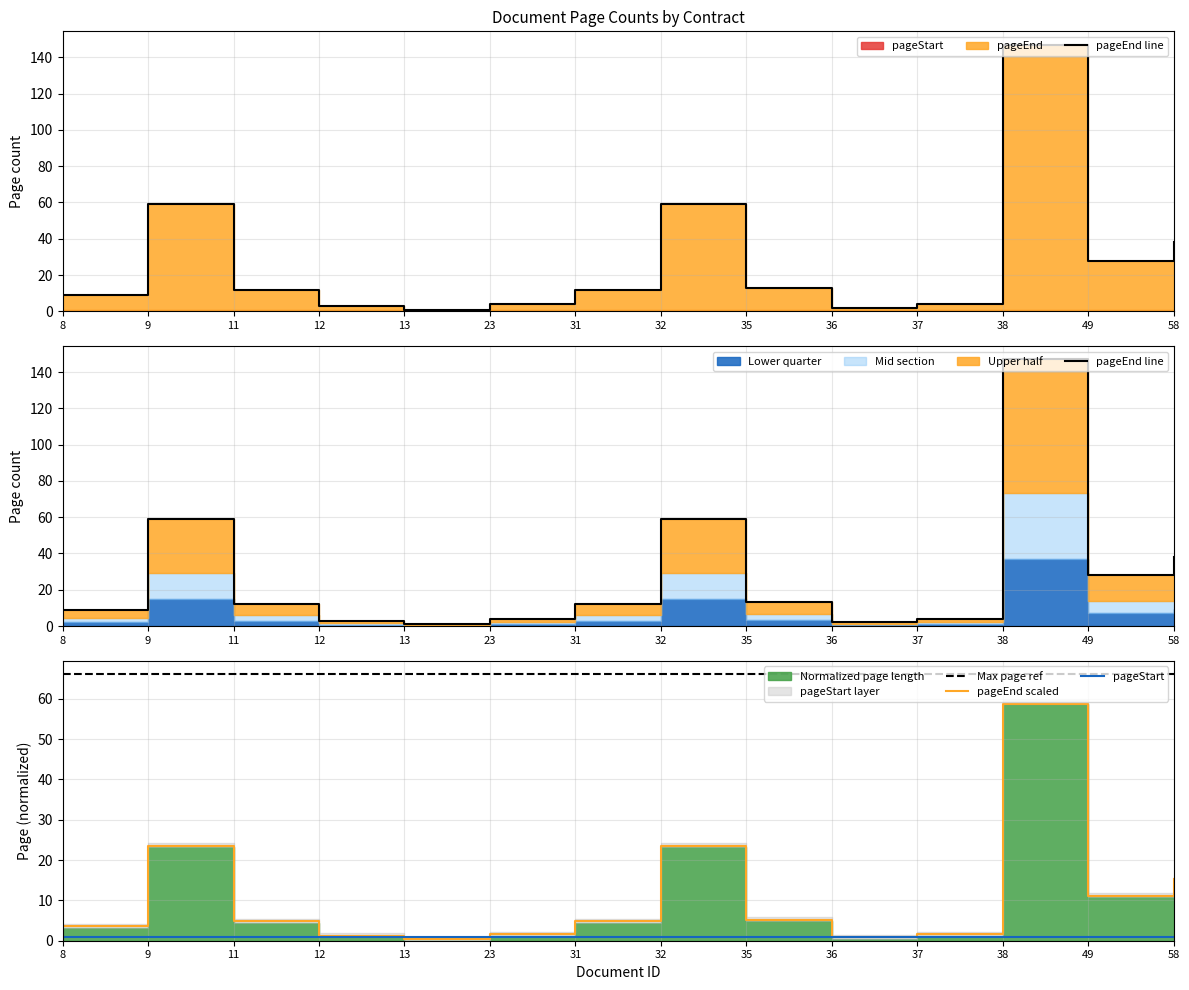

Is it true that pageStart equals 1.0 at 58?

True